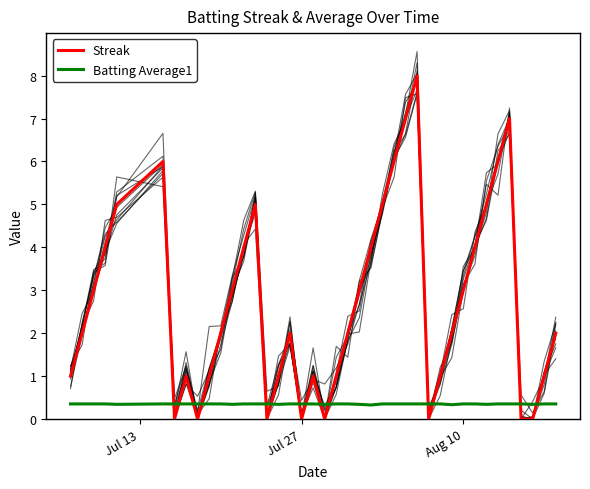

Reading right to left, what are all the values shown in this chart?

Streak: 2.0	1.0	0.0	0.0	7.0	6.0	5.0	4.0	3.0	2.0	1.0	0.0	8.0	7.0	6.0	5.0	4.0	3.0	2.0	1.0	0.0	1.0	0.0	2.0	1.0	0.0	5.0	4.0	3.0	2.0	1.0	0.0	1.0	0.0	6.0	5.0	4.0	3.0	2.0	1.0
Batting Average1: 0.4	0.4	0.3	0.4	0.4	0.4	0.3	0.4	0.4	0.3	0.4	0.4	0.4	0.4	0.4	0.4	0.3	0.3	0.4	0.4	0.3	0.4	0.4	0.4	0.3	0.4	0.4	0.4	0.3	0.4	0.4	0.4	0.4	0.4	0.4	0.3	0.4	0.4	0.4	0.4